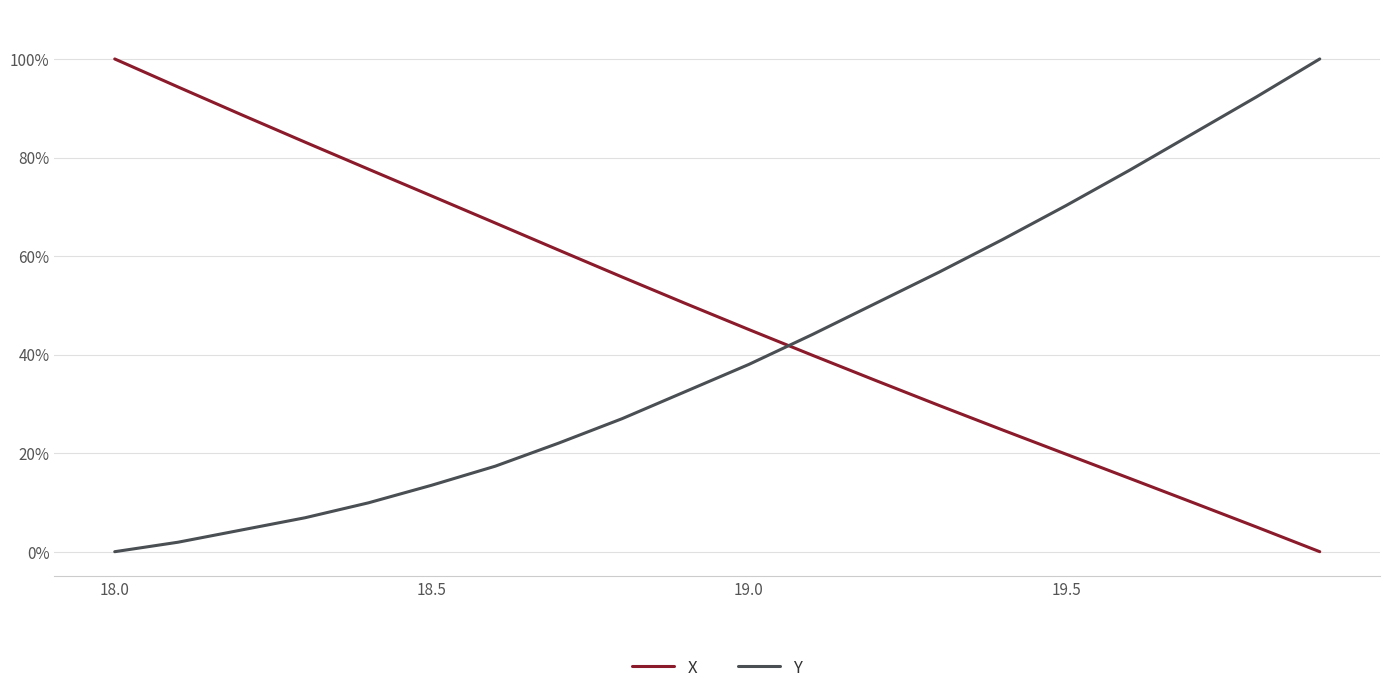

How many times do X and Y cross each other?

1